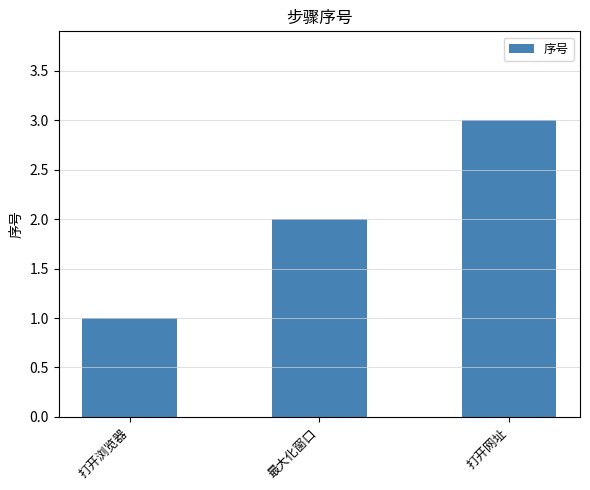

True or false: the data shows 3 at 打开网址.

True